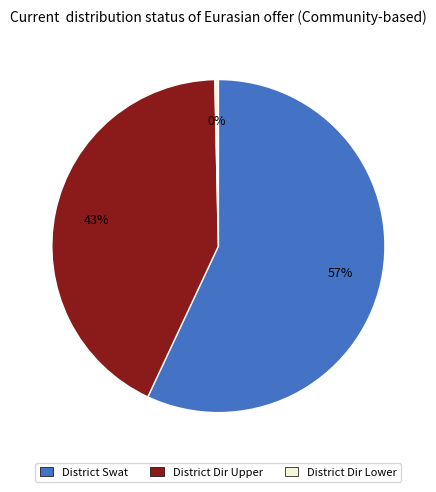

Between District Swat and District Dir Lower, which is larger?

District Swat